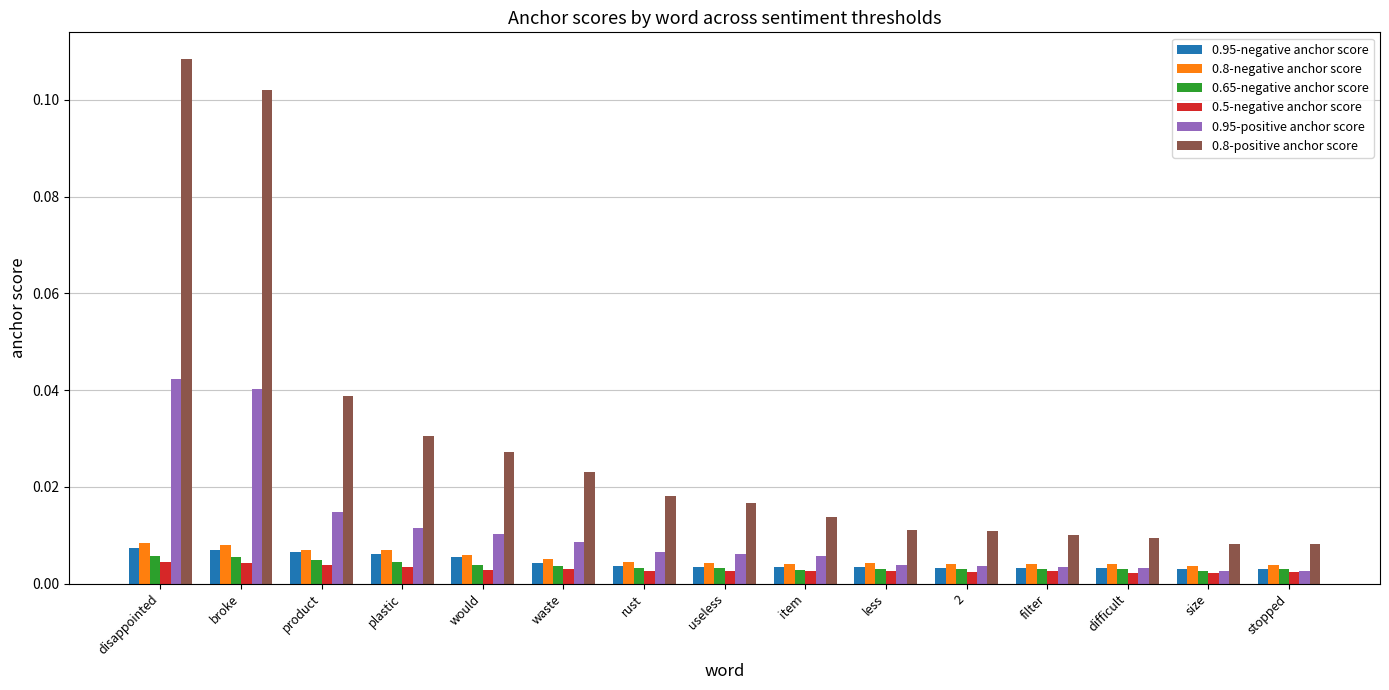

What is the label of the 3rd bar from the right?

difficult